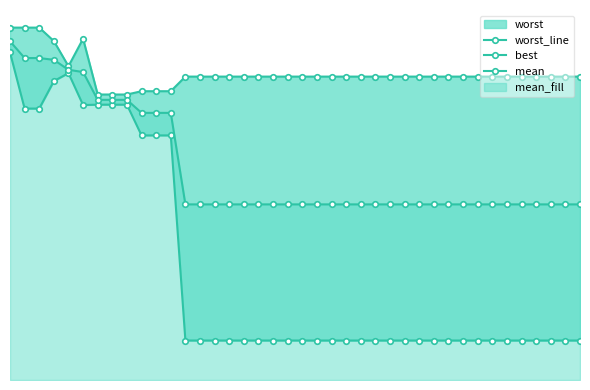

Which series has the largest range (max minus min)?

best